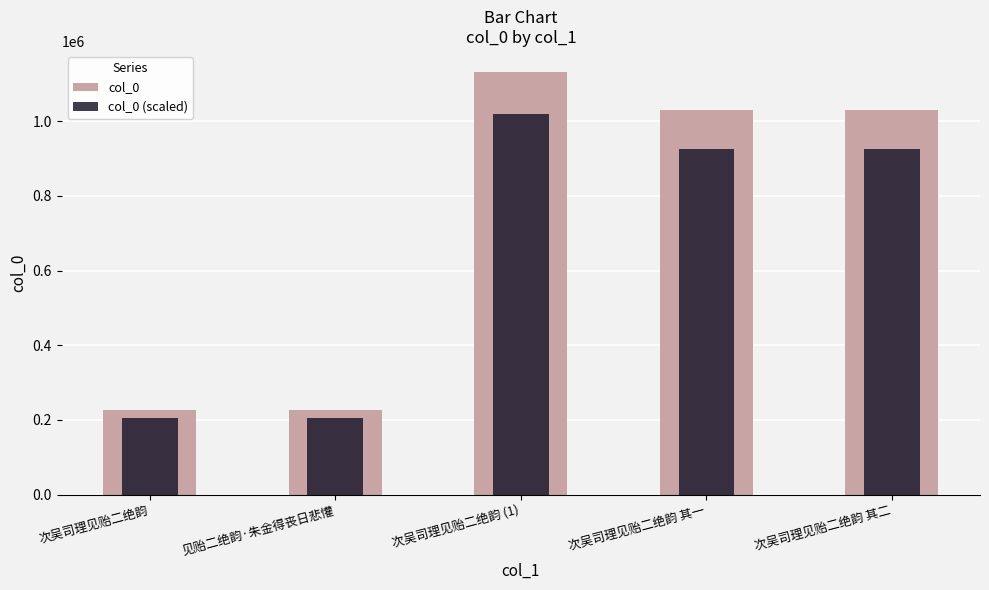

At which category does the chart reach its minimum across all series?

次吴司理见贻二绝韵